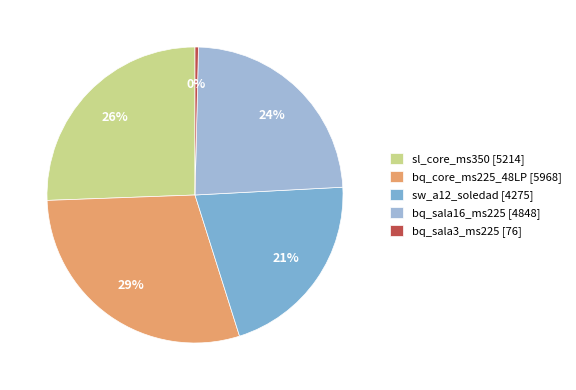

How many slices are in this pie chart?

5